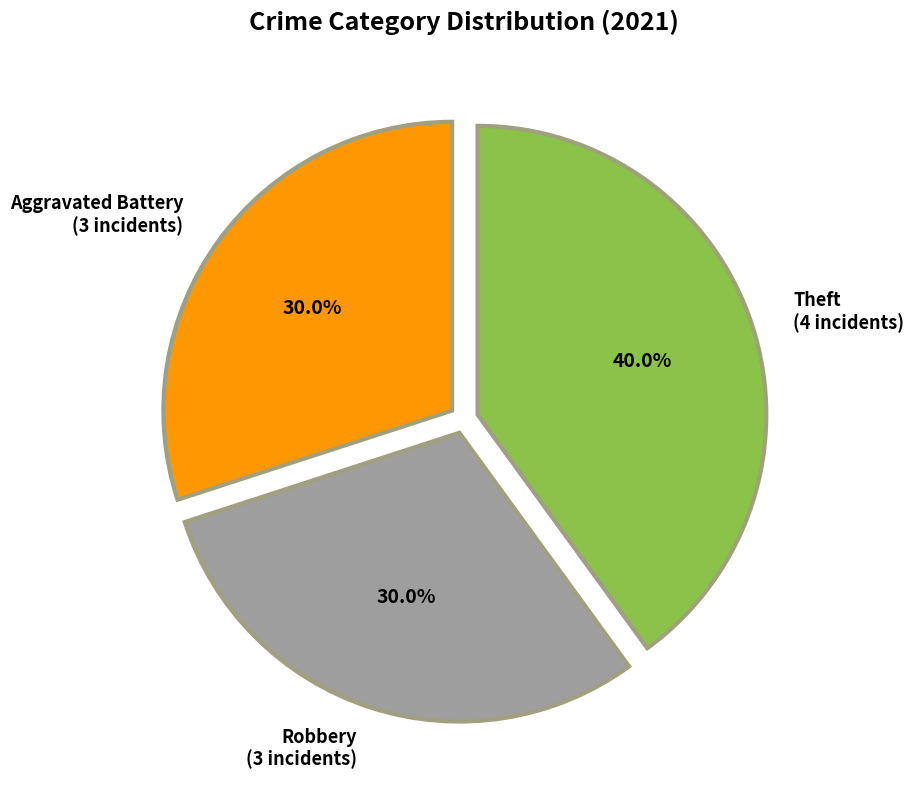

What percentage do Aggravated Battery (3 incidents) and Robbery (3 incidents) together represent?

60.0%